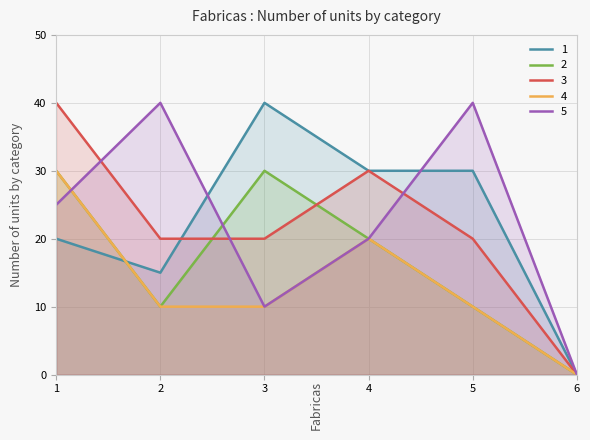

Reading left to right, what are all the values shown in this chart?

1: 1=20	2=15	3=40	4=30	5=30	6=0
2: 1=30	2=10	3=30	4=20	5=10	6=0
3: 1=40	2=20	3=20	4=30	5=20	6=0
4: 1=30	2=10	3=10	4=20	5=10	6=0
5: 1=25	2=40	3=10	4=20	5=40	6=0